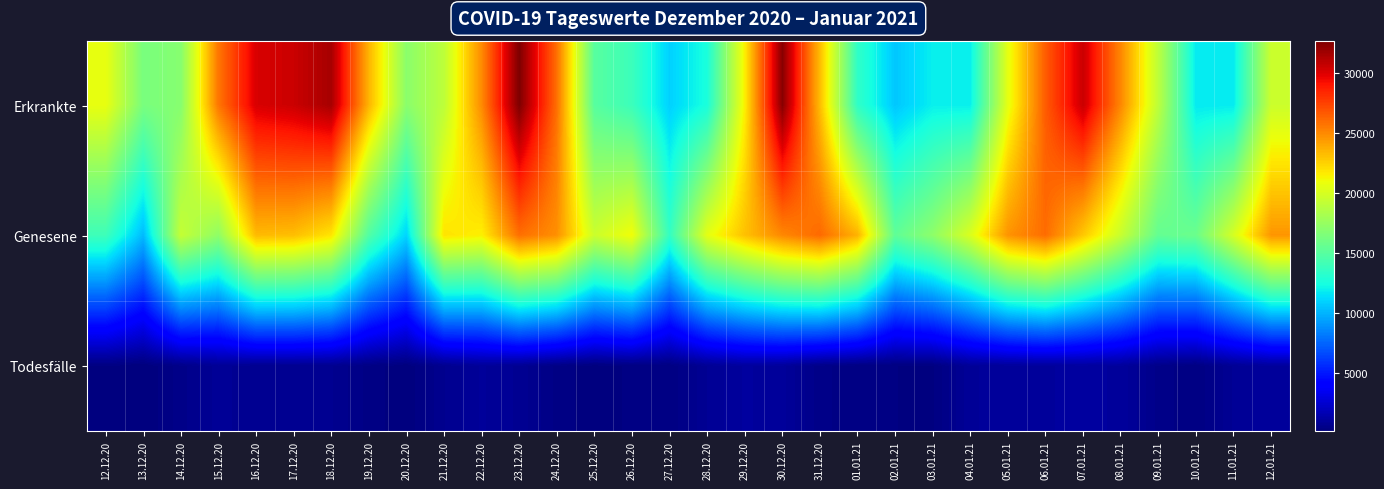

Rank the series at 11.01.21 from highest to lowest value.

Genesene, Erkrankte, Todesfälle